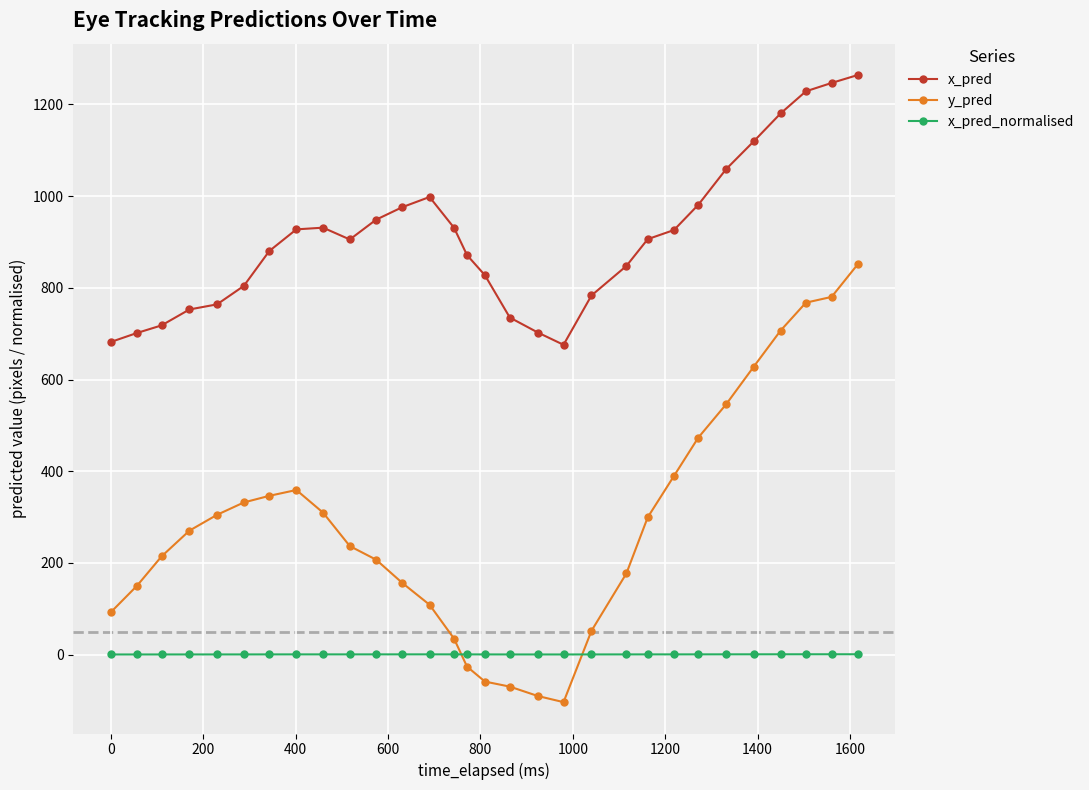

Count the number of data series in this chart.

3